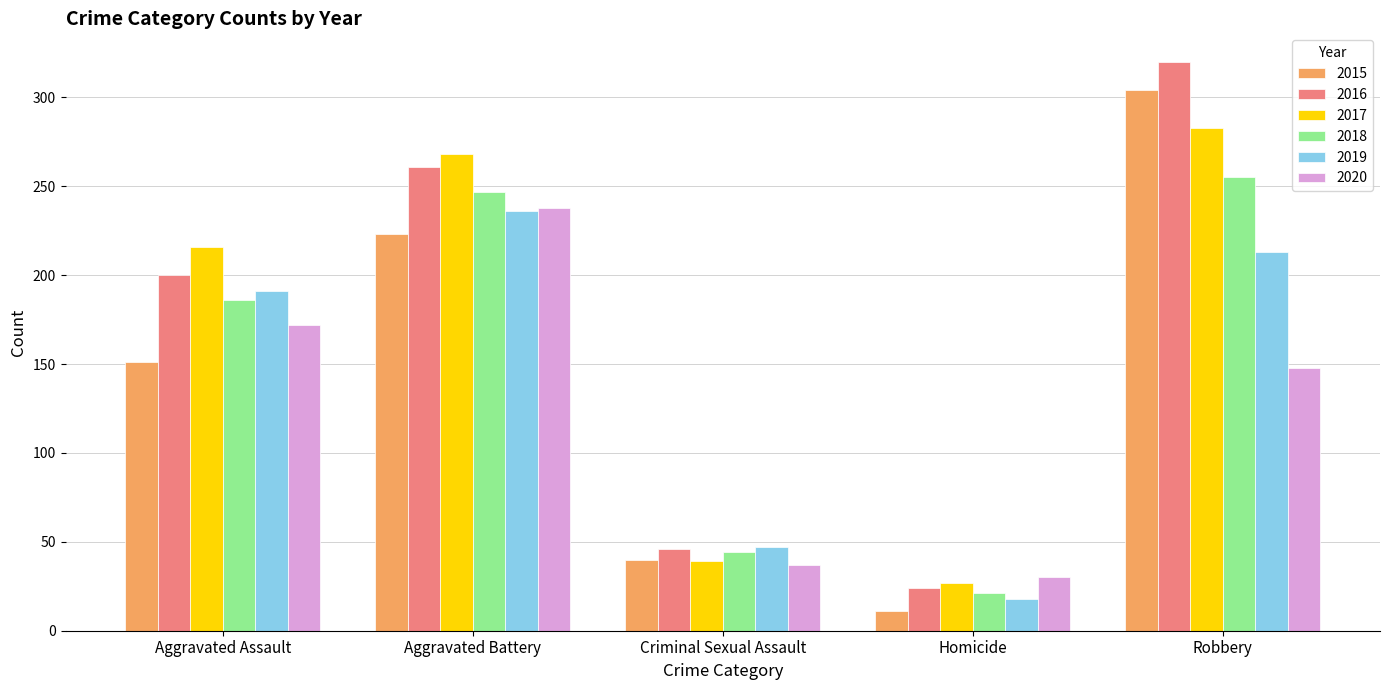

How many values in the 2016 series are below 200?

2